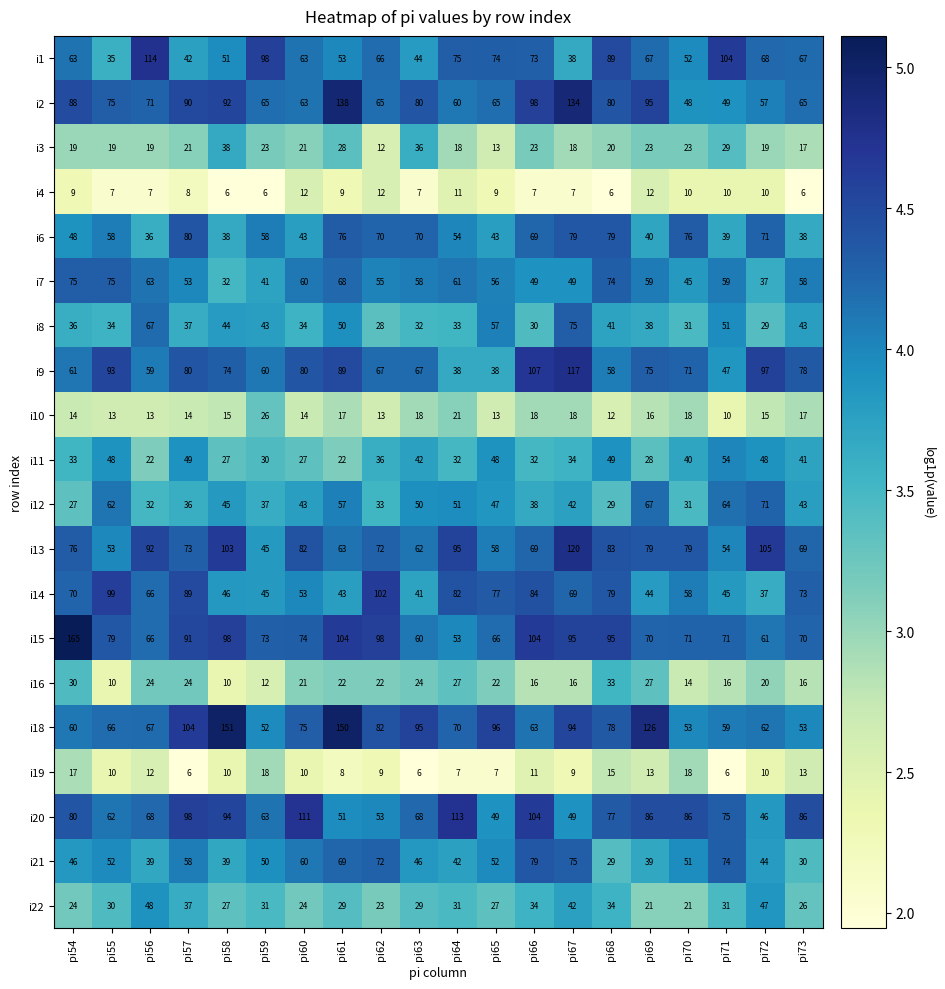

At how many categories does at least one series exceed 142?

3